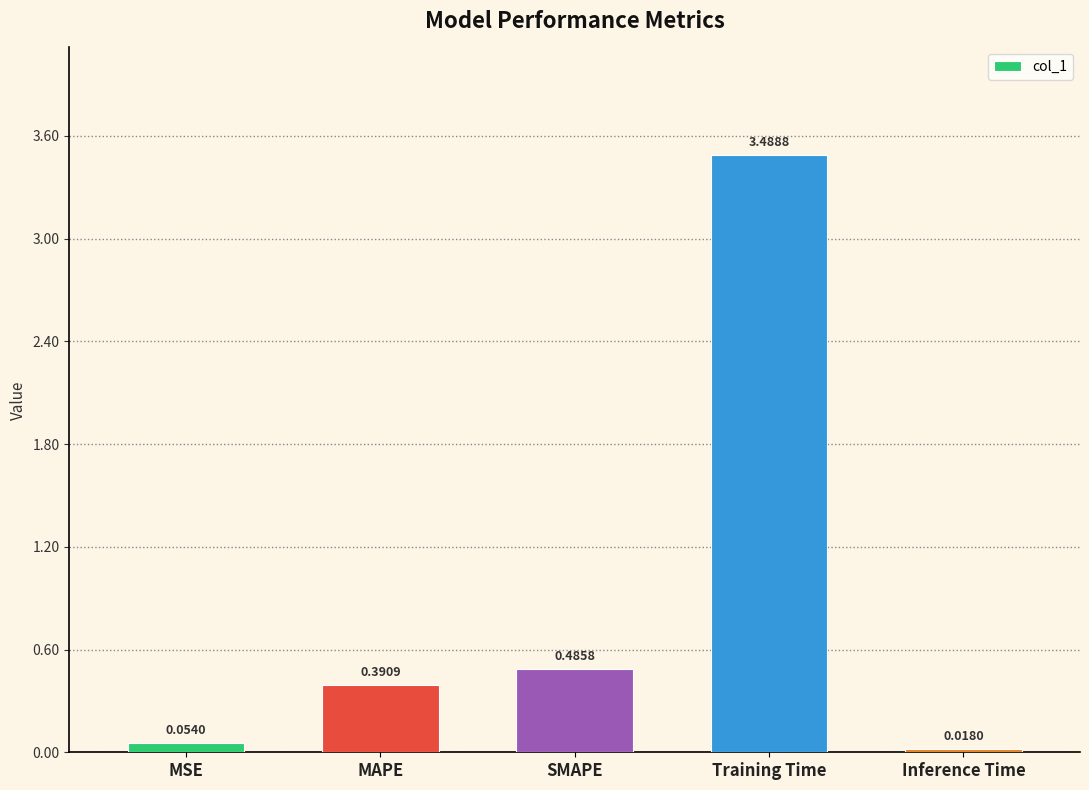

What is the value of the 4th bar from the left?

3.5